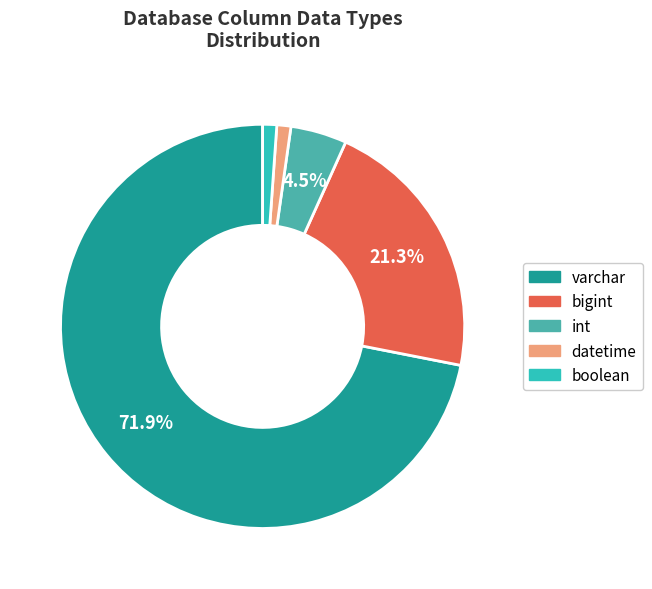

Which category has the biggest portion of the pie?

varchar